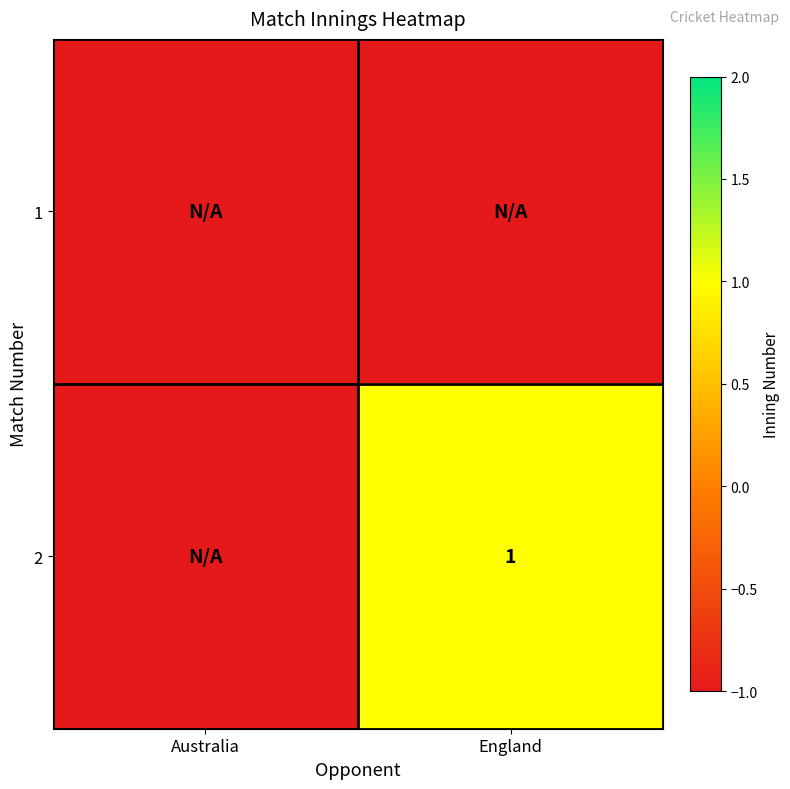

The 2 series shows 1 at England. True or false?

True